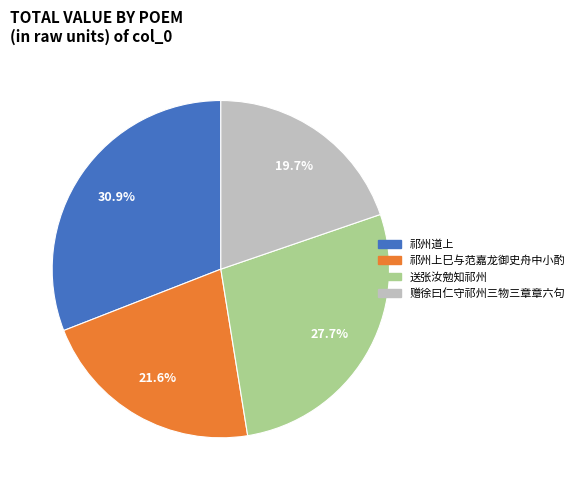

Is it true that 赠徐曰仁守祁州三物三章章六句 is 5% of the pie?

False